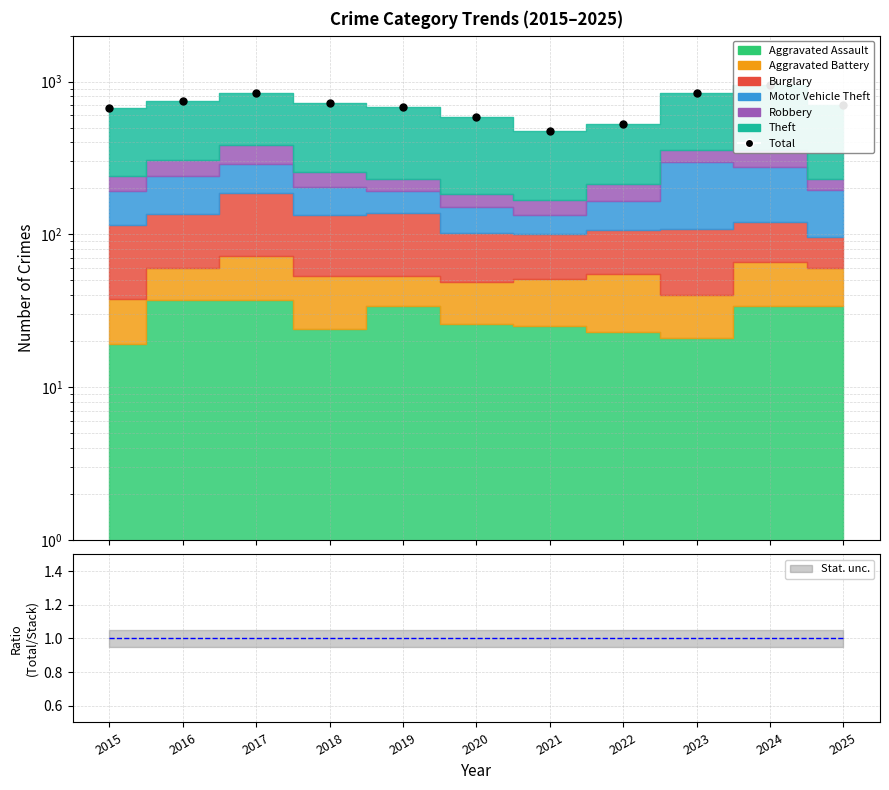

At which category does the chart reach its peak across all series?

2024